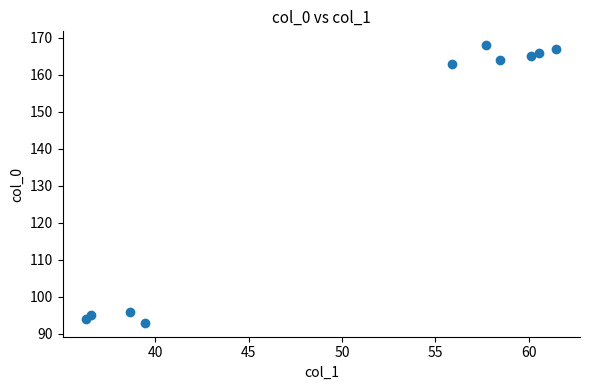

What Y value in the scatter plot is closest to 130?

163